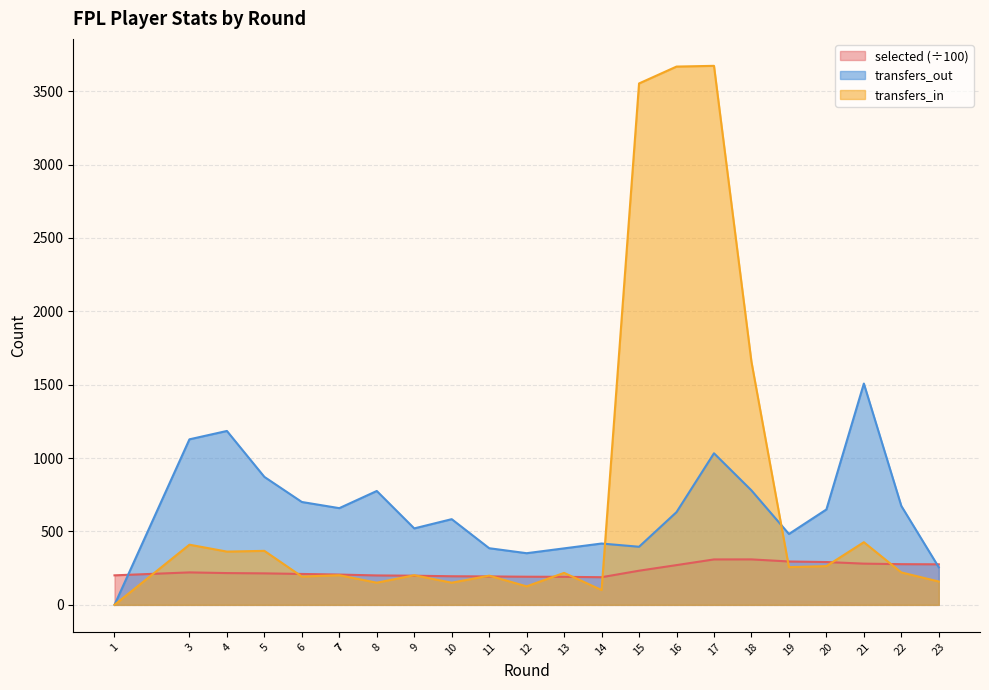

What is the sum of all transfers_out values?

15038.0